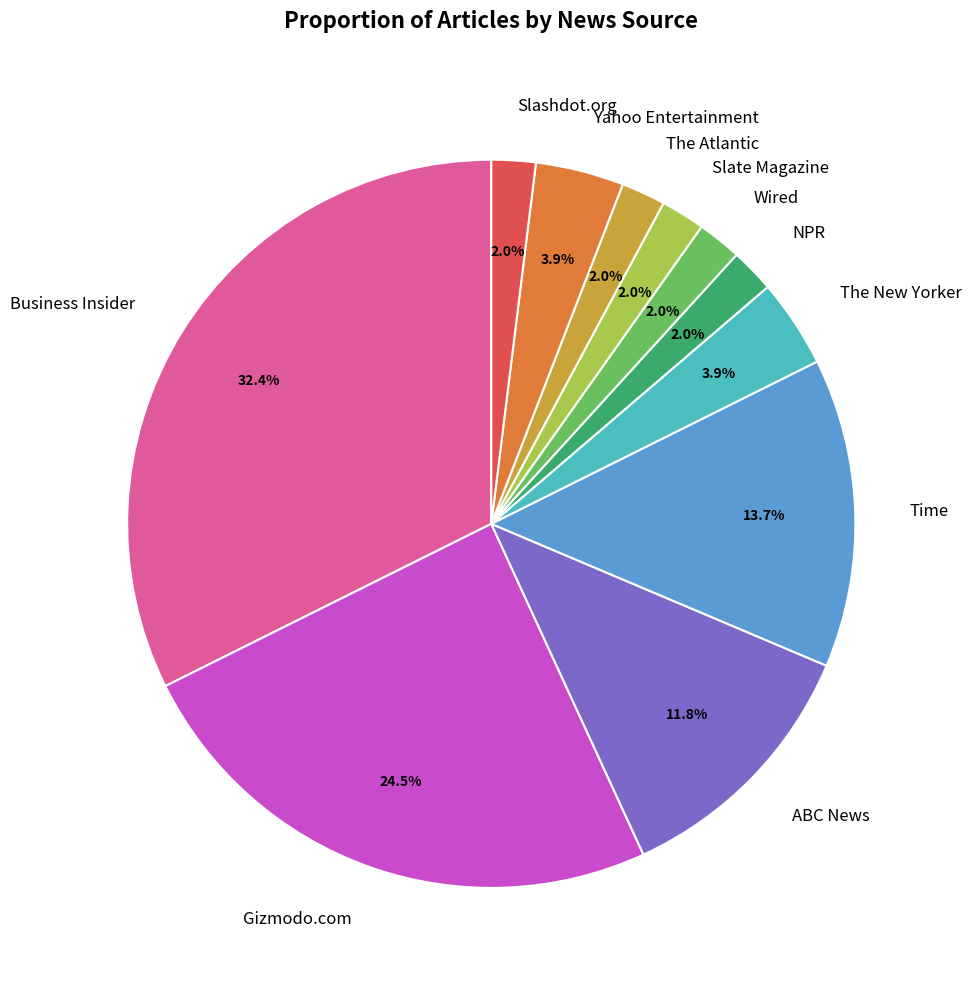

Which slice is the largest?

Business Insider